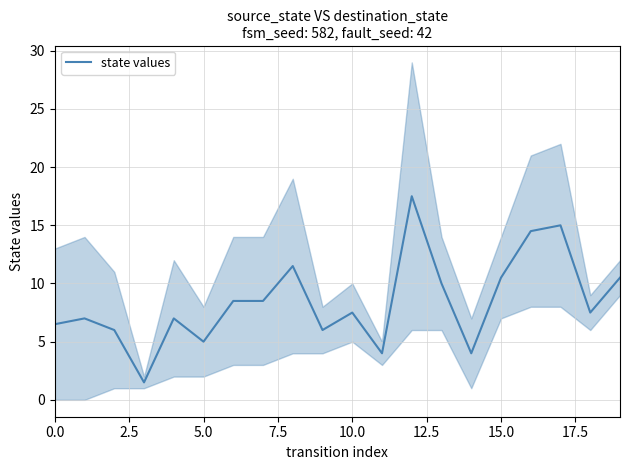

How many interior local valleys (lower than both neighbors) does the data have?

6